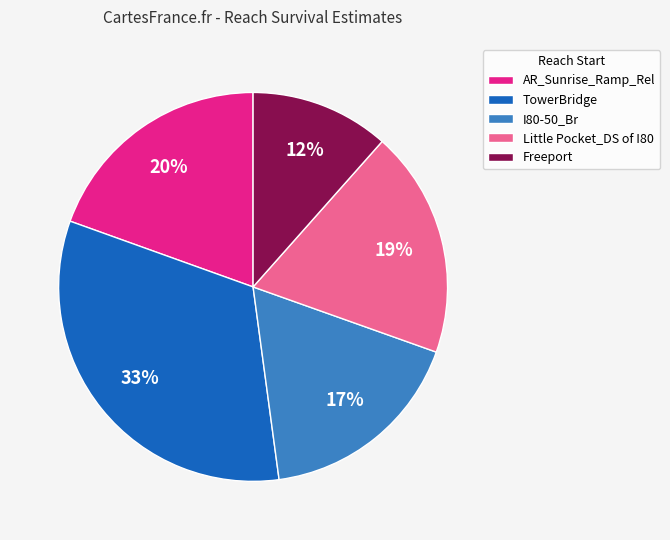

Is there a majority slice in this chart?

No